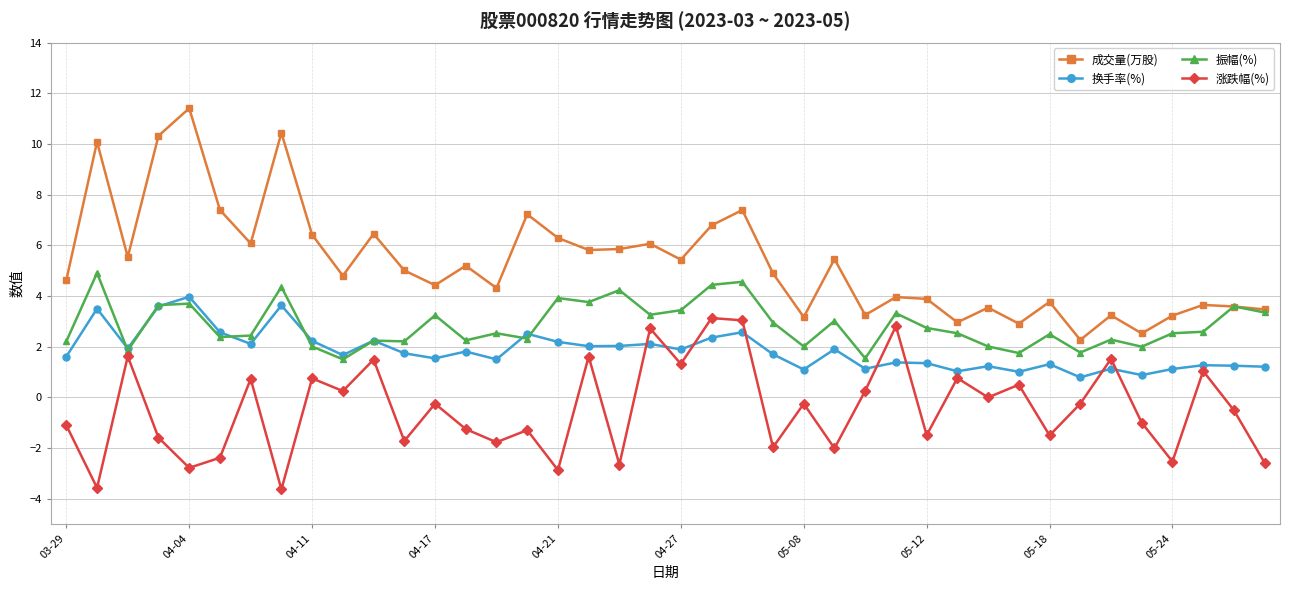

Which series has the largest total across all categories?

成交量(万股)